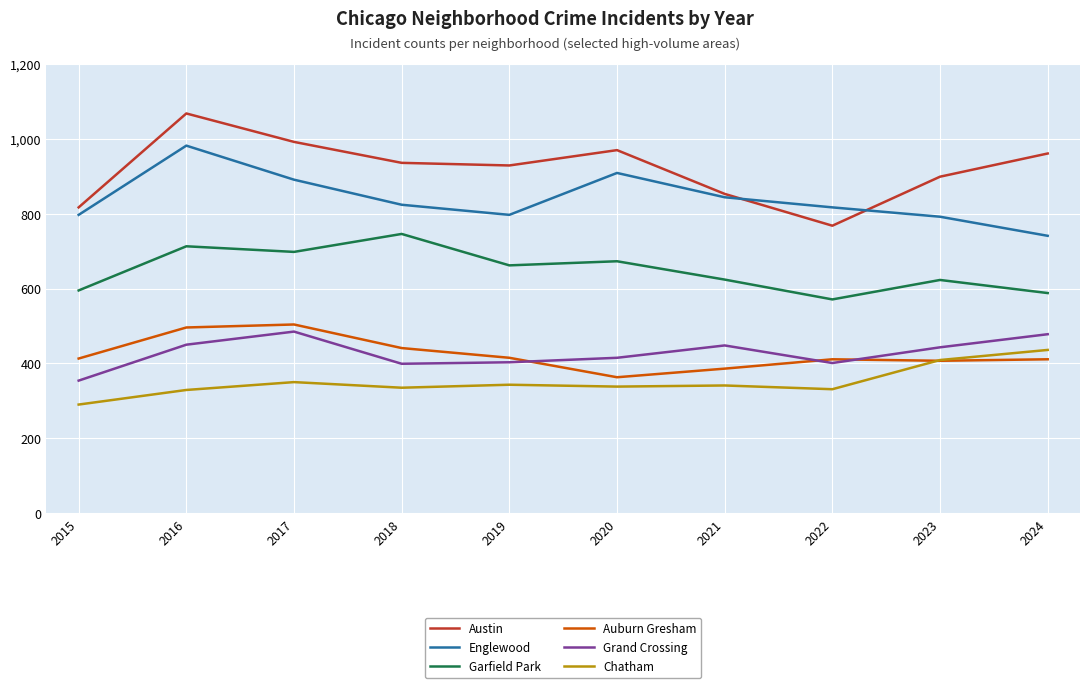

At how many categories does at least one series exceed 701?

10